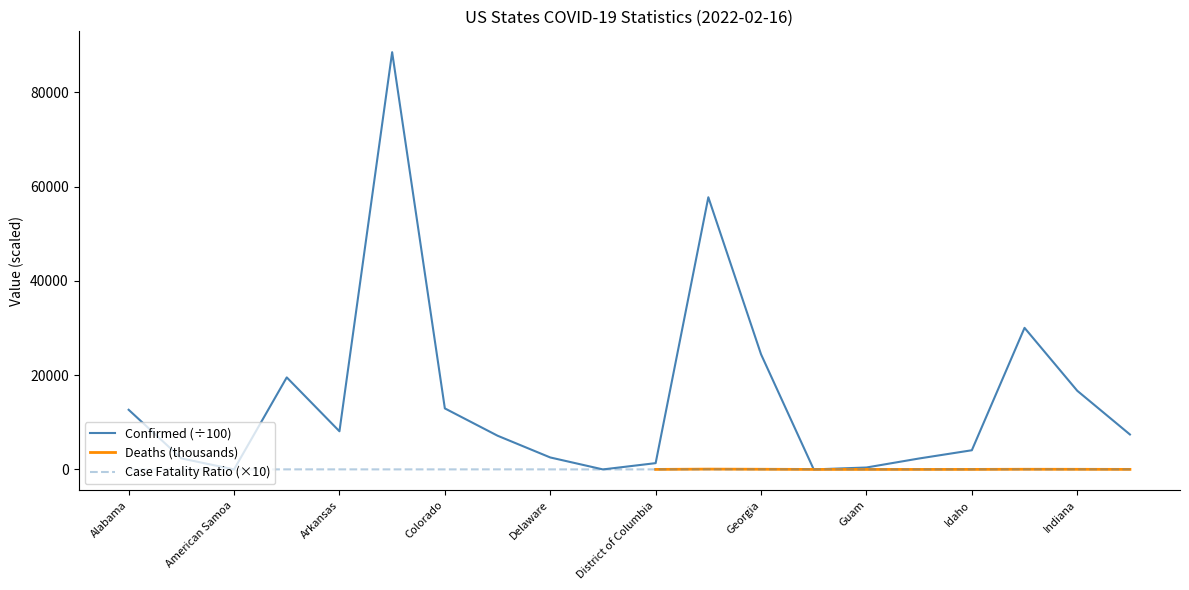

Which label corresponds to the smallest value in the chart?

American Samoa